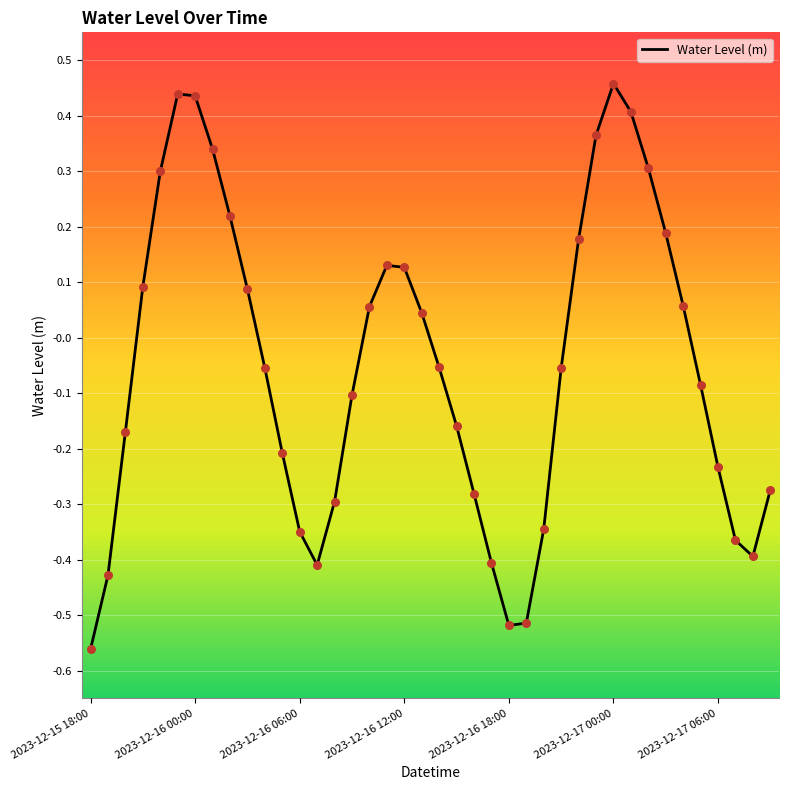

What is the difference between the maximum and minimum values?

1.0